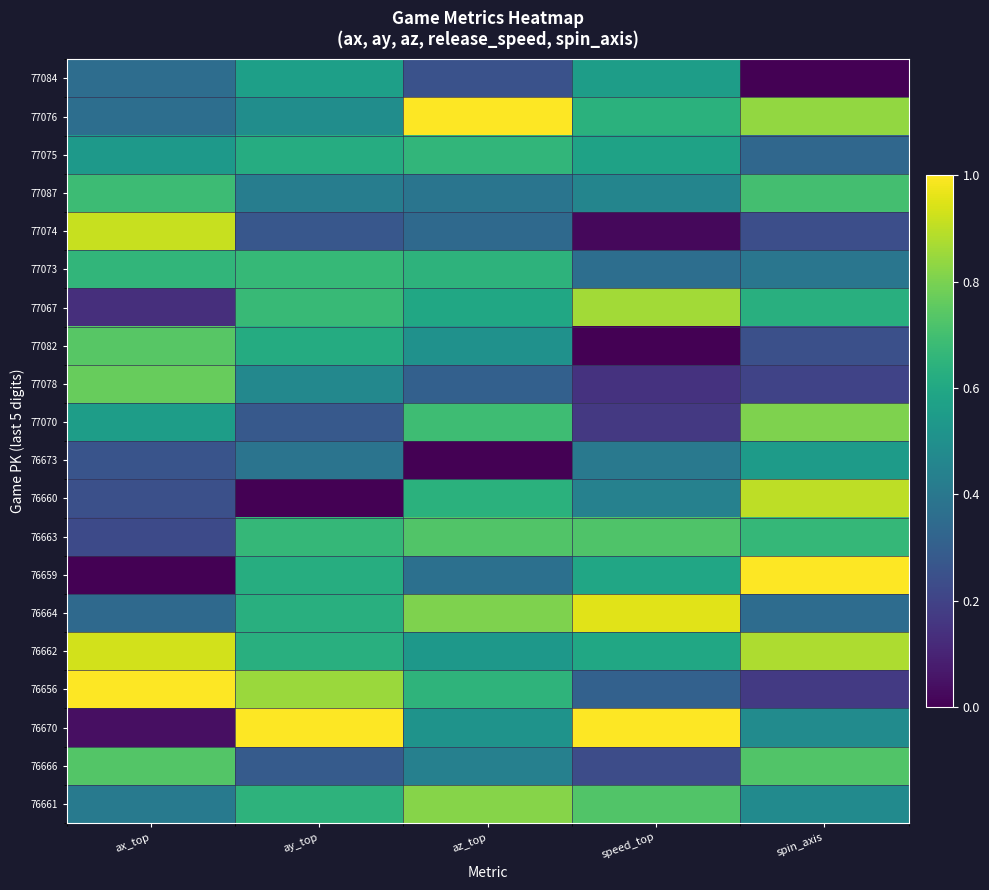

What is the spread (max minus min) of values at ay_top?

1.0